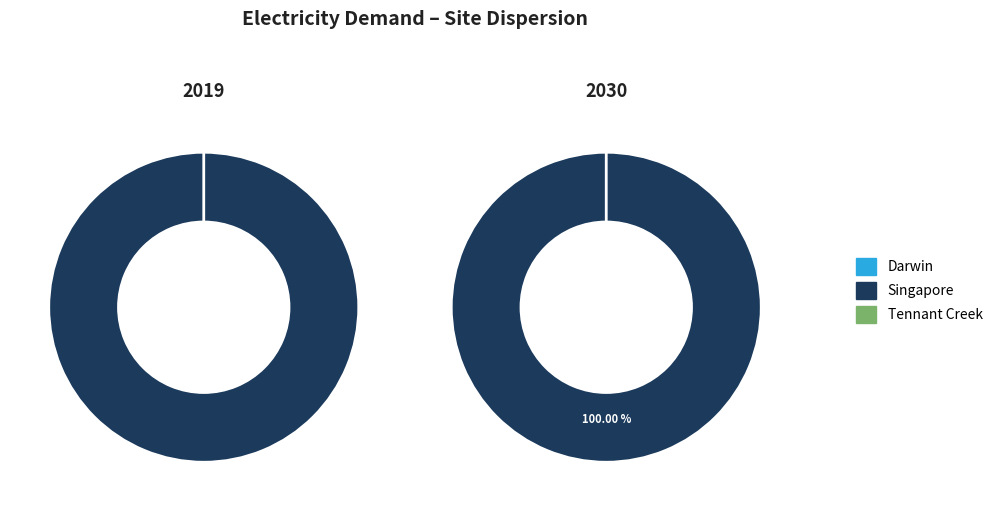

What is the smallest slice in the pie chart?

Darwin